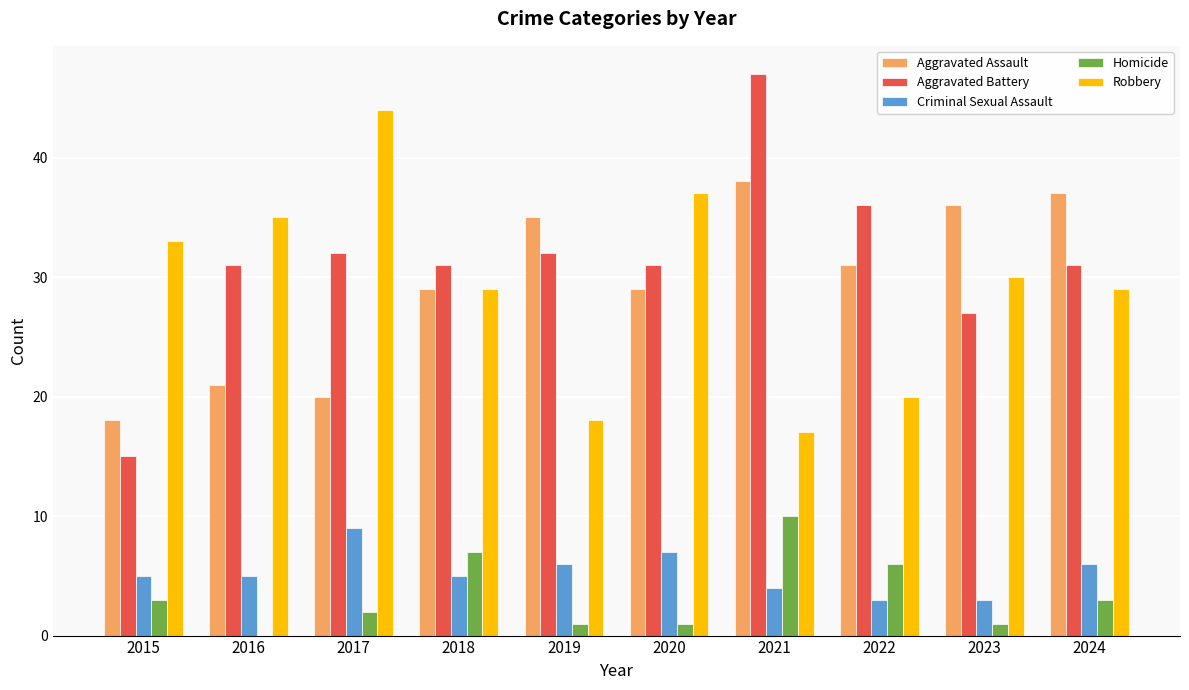

The Aggravated Battery series shows 46 at 2019. True or false?

False